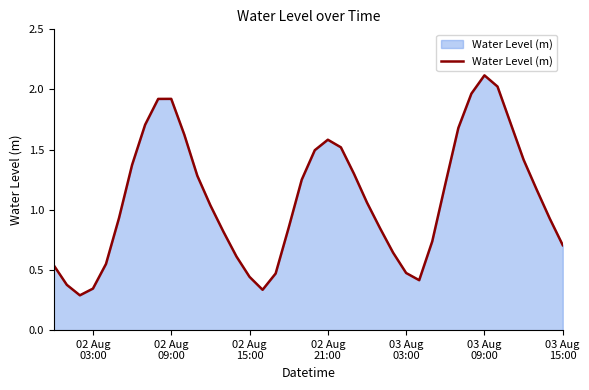

What is the maximum value shown in the chart?

2.1